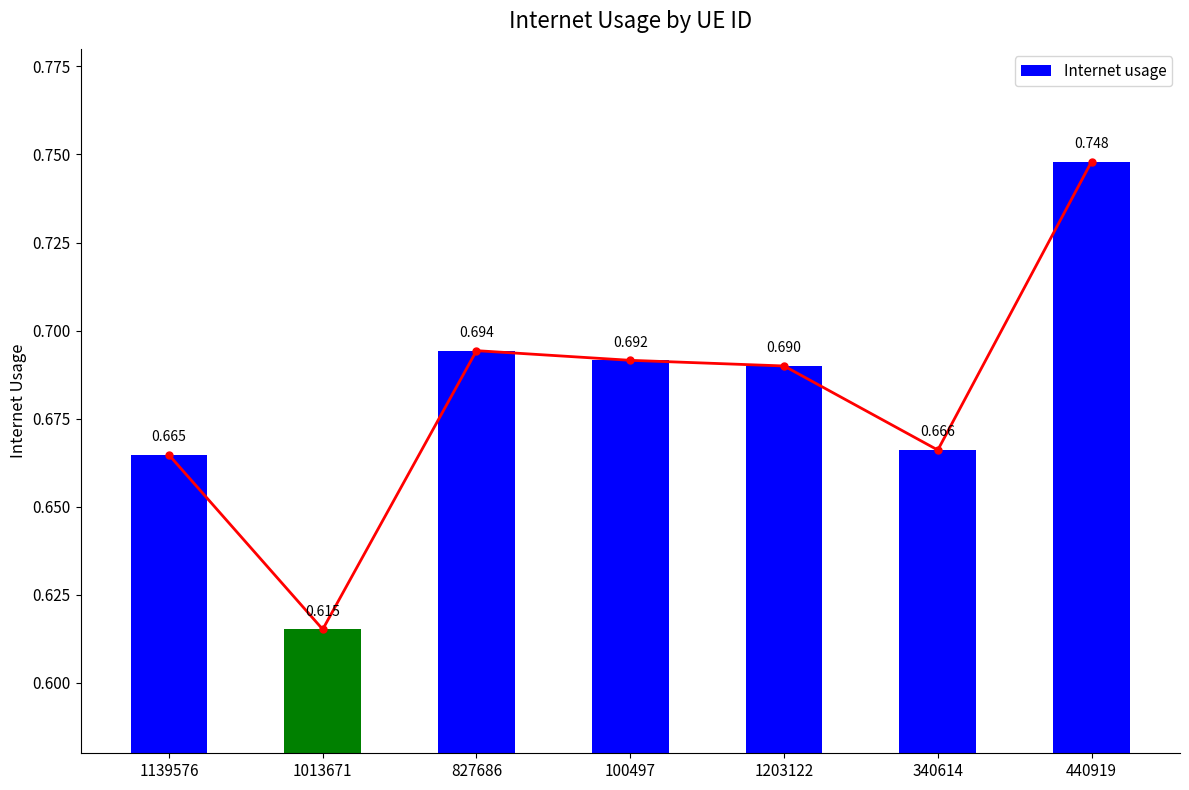

How many bars are there in total?

7